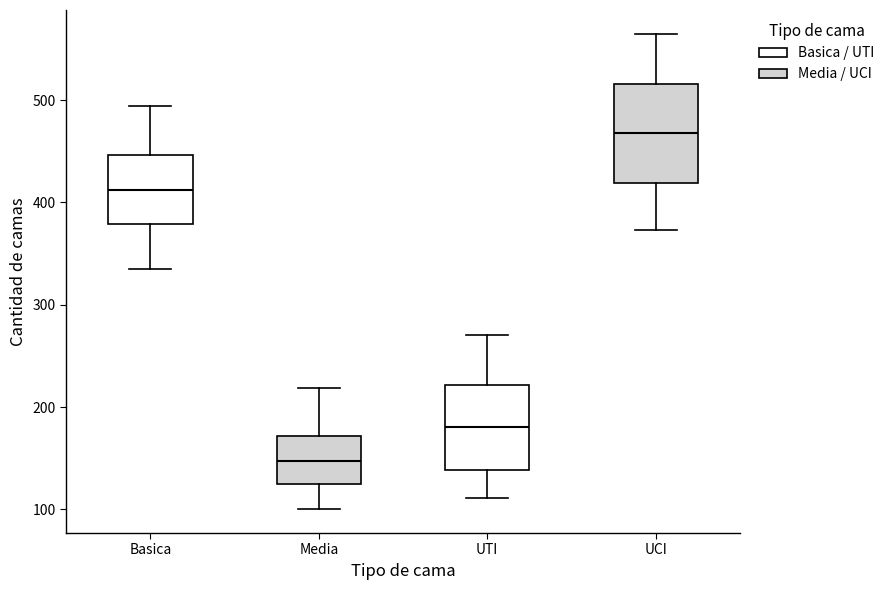

Comparing the boxes themselves (not the whiskers), which one is the tallest?

UCI